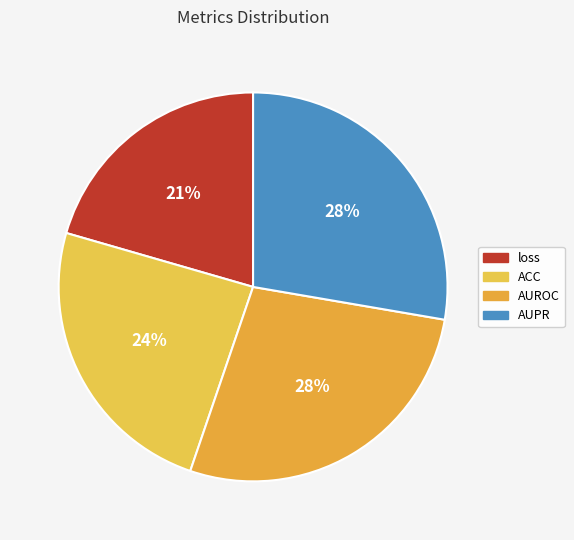

How many slices are in this pie chart?

4